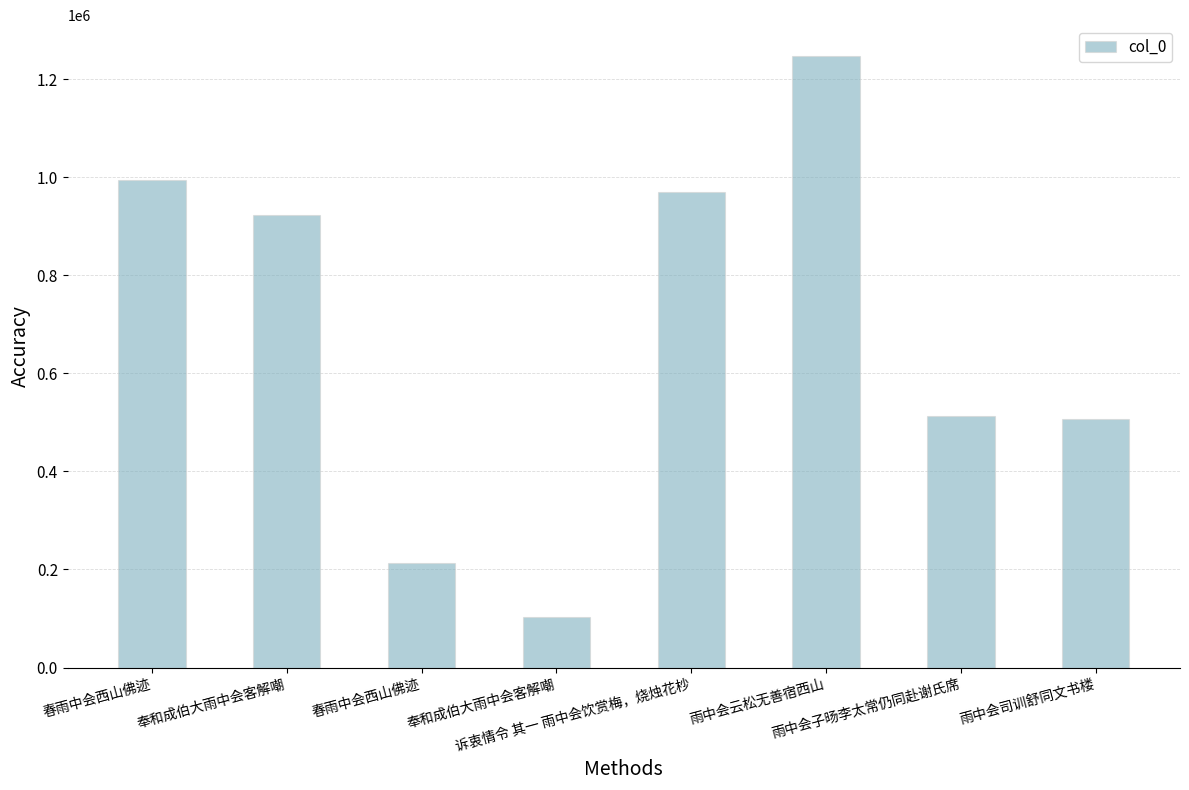

What is the smallest value displayed?

102754